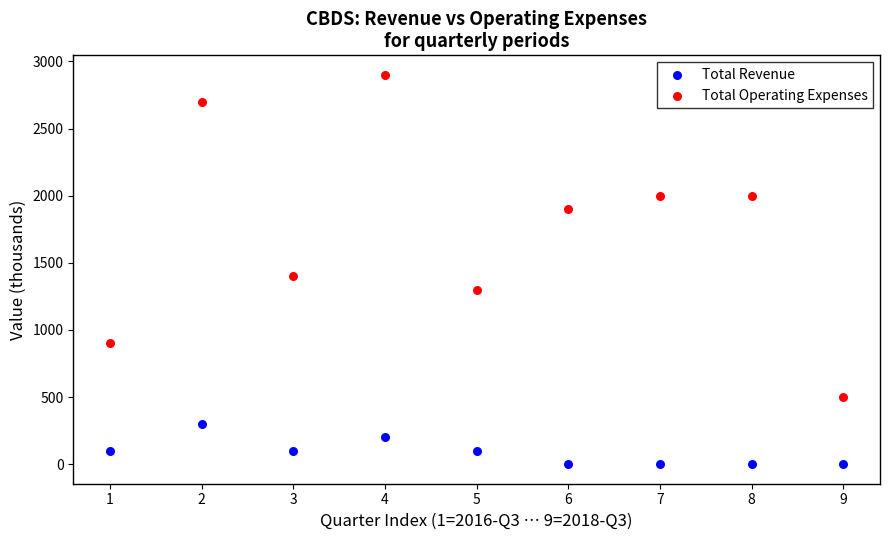

What are all the series names shown in the legend?

Total Revenue, Total Operating Expenses